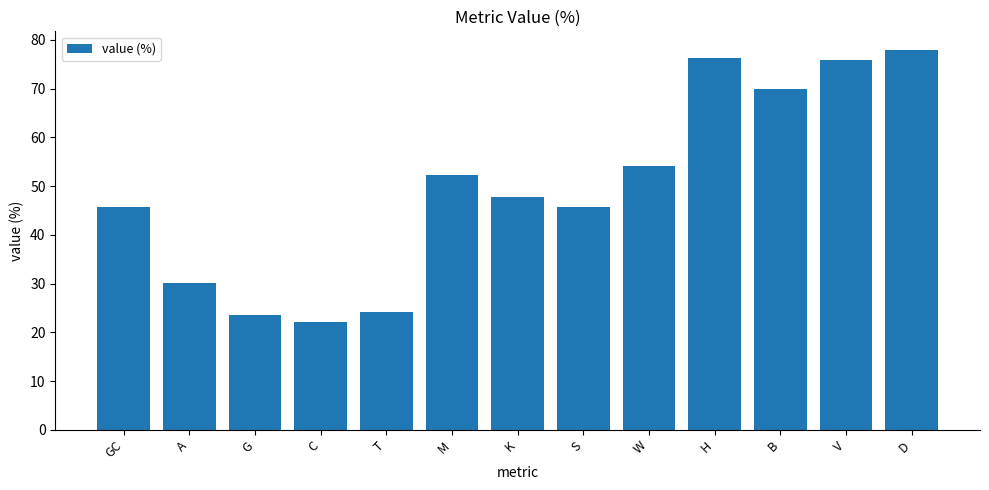

Reading left to right, extract all data points from this chart.

45.8	30.0	23.6	22.2	24.2	52.2	47.8	45.8	54.2	76.4	70.0	75.8	77.8